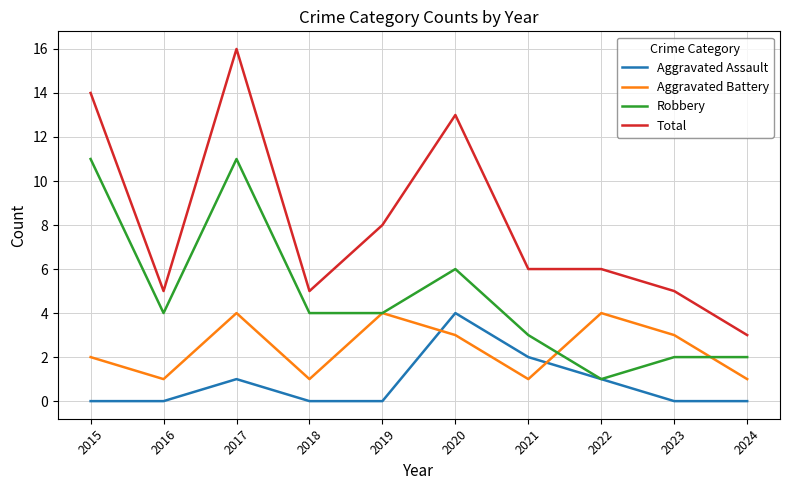

In Aggravated Battery, how many points are lower than both neighbors (excluding endpoints)?

3